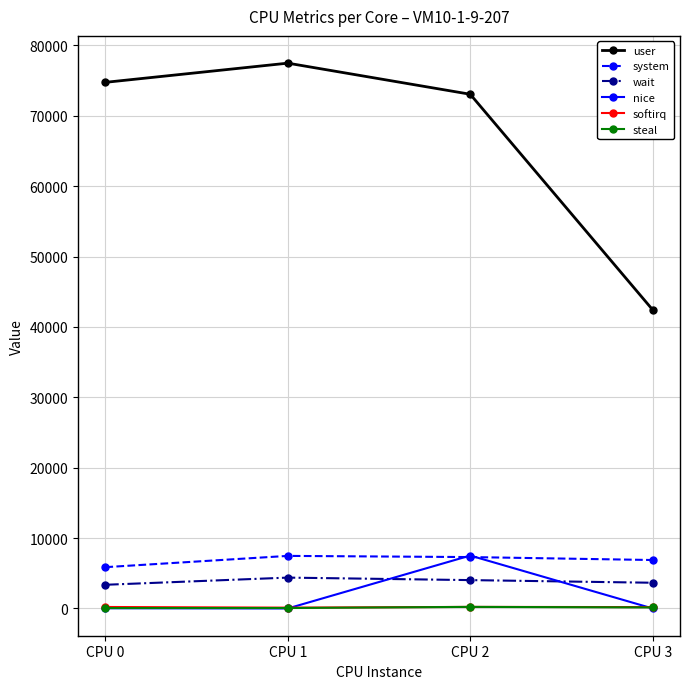

What is the approximate value of wait at CPU 3?

3653